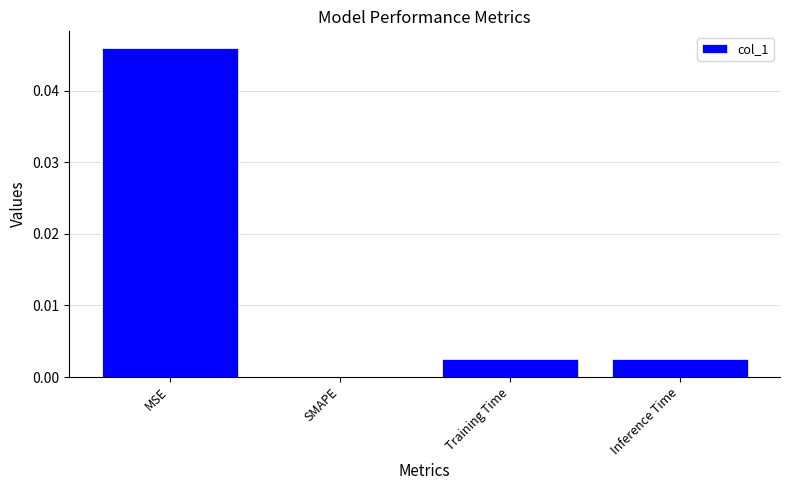

The chart shows a value of 0.0 at Inference Time. True or false?

True